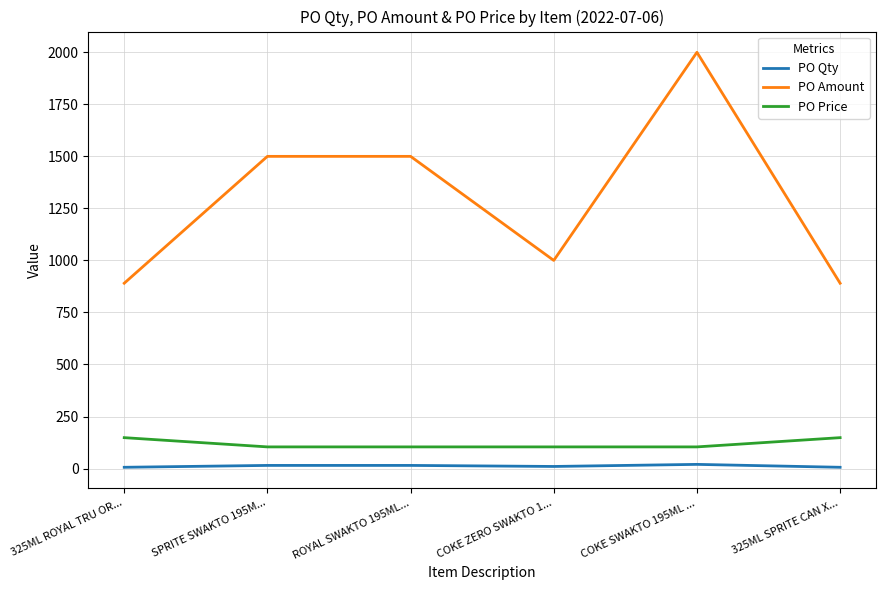

How many lines are shown in the chart?

3